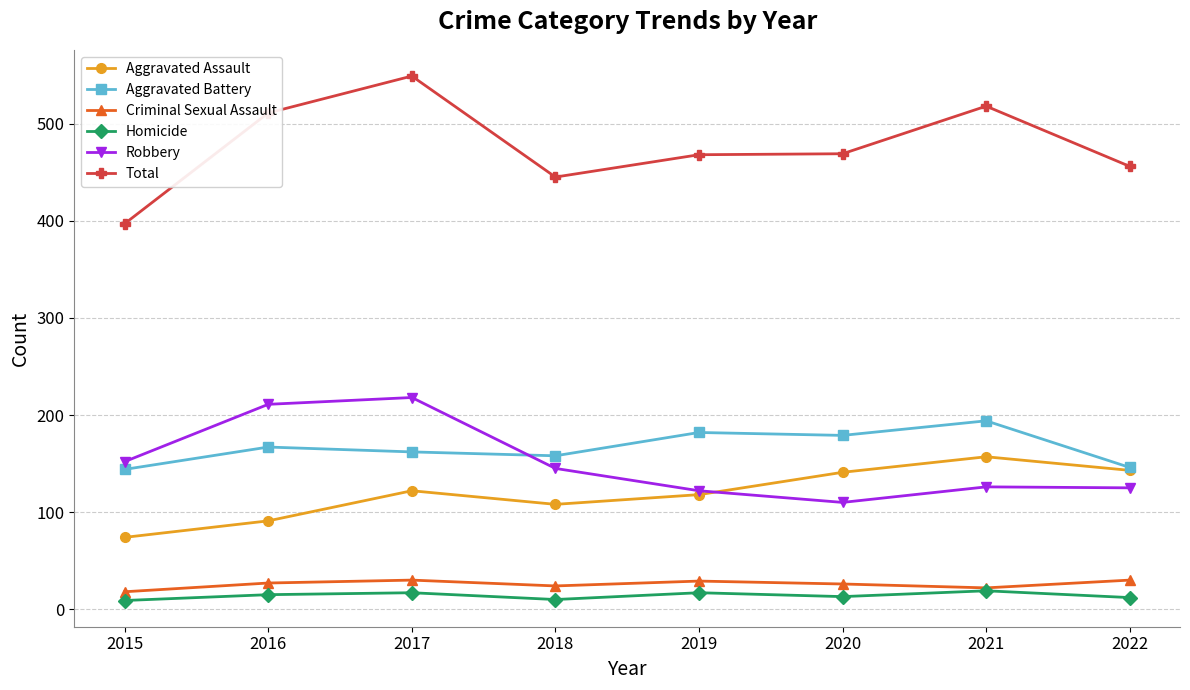

How many lines are shown in the chart?

6